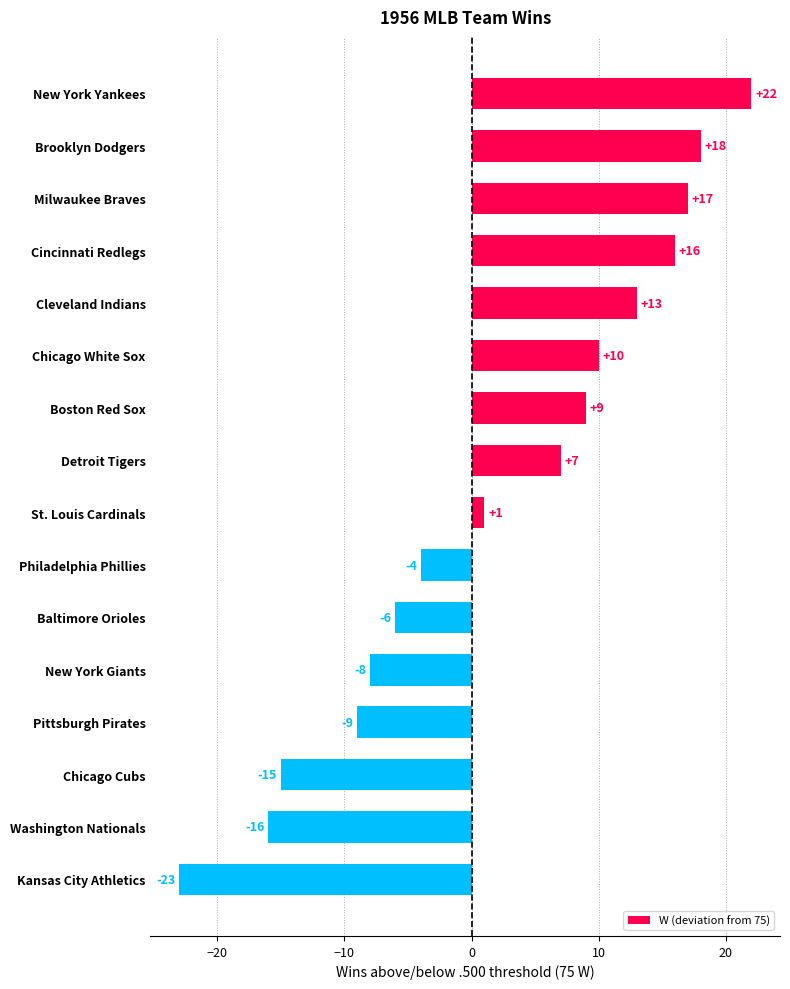

How many positive values are there?

9